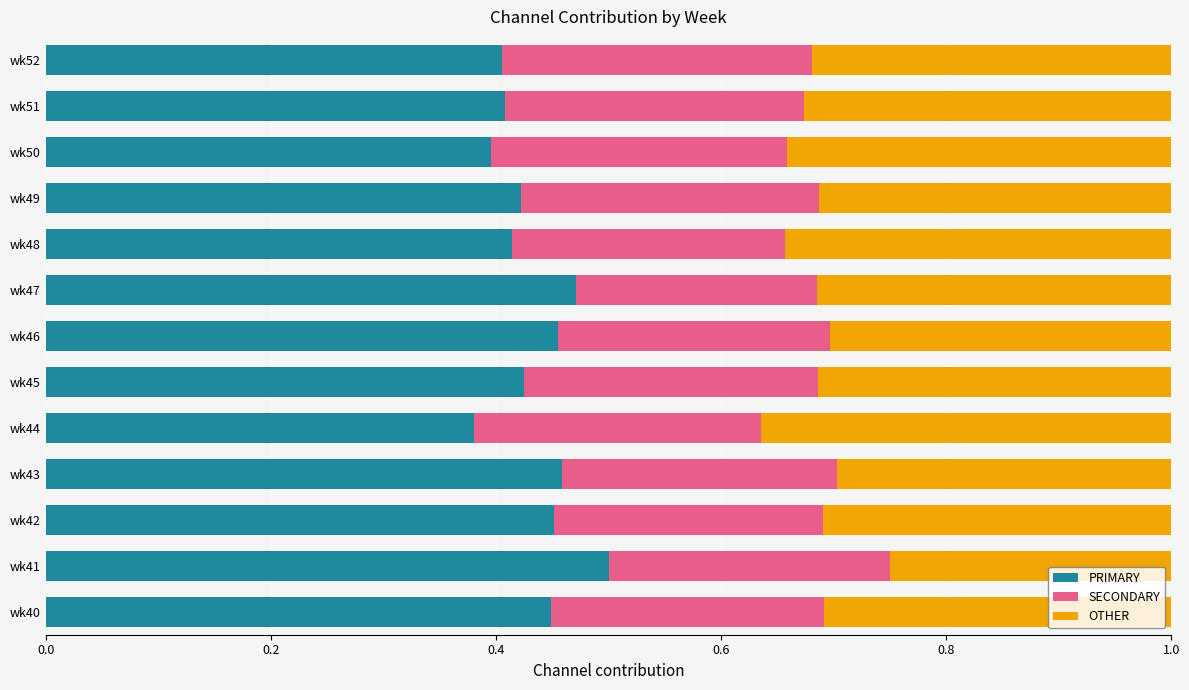

What is the total value across all series at wk41?

1.0